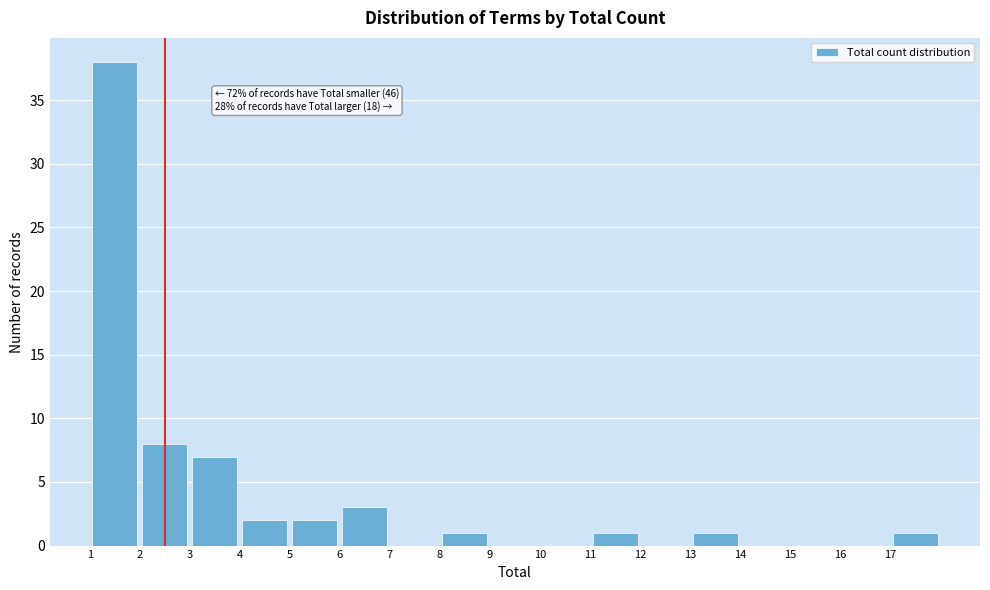

Over which range of the x-axis is the bar tallest?

1 to 2